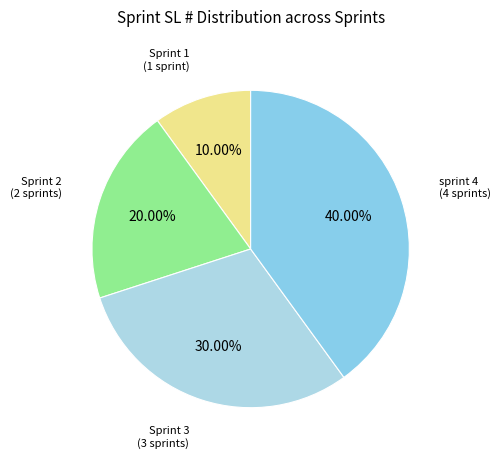

Count the number of slices in the pie.

4